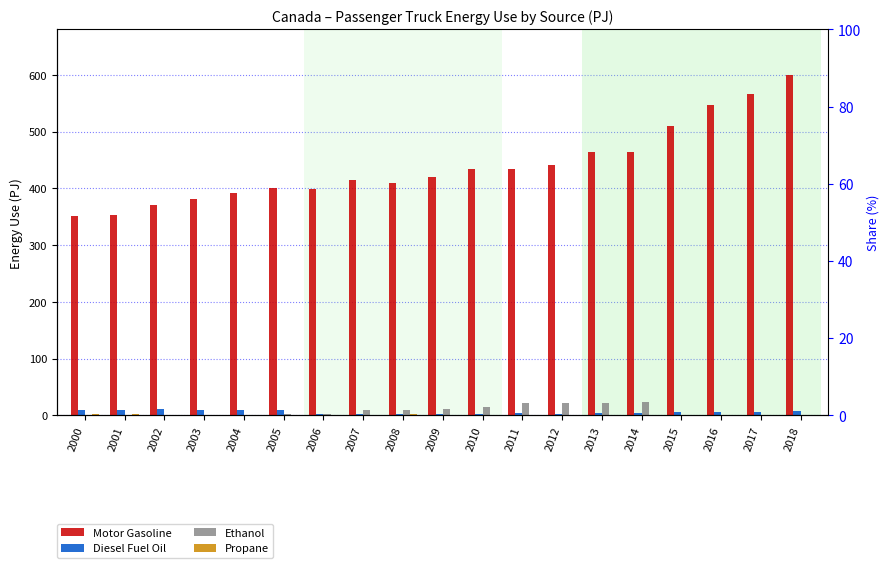

What is the total value across all series at 2003?

391.9